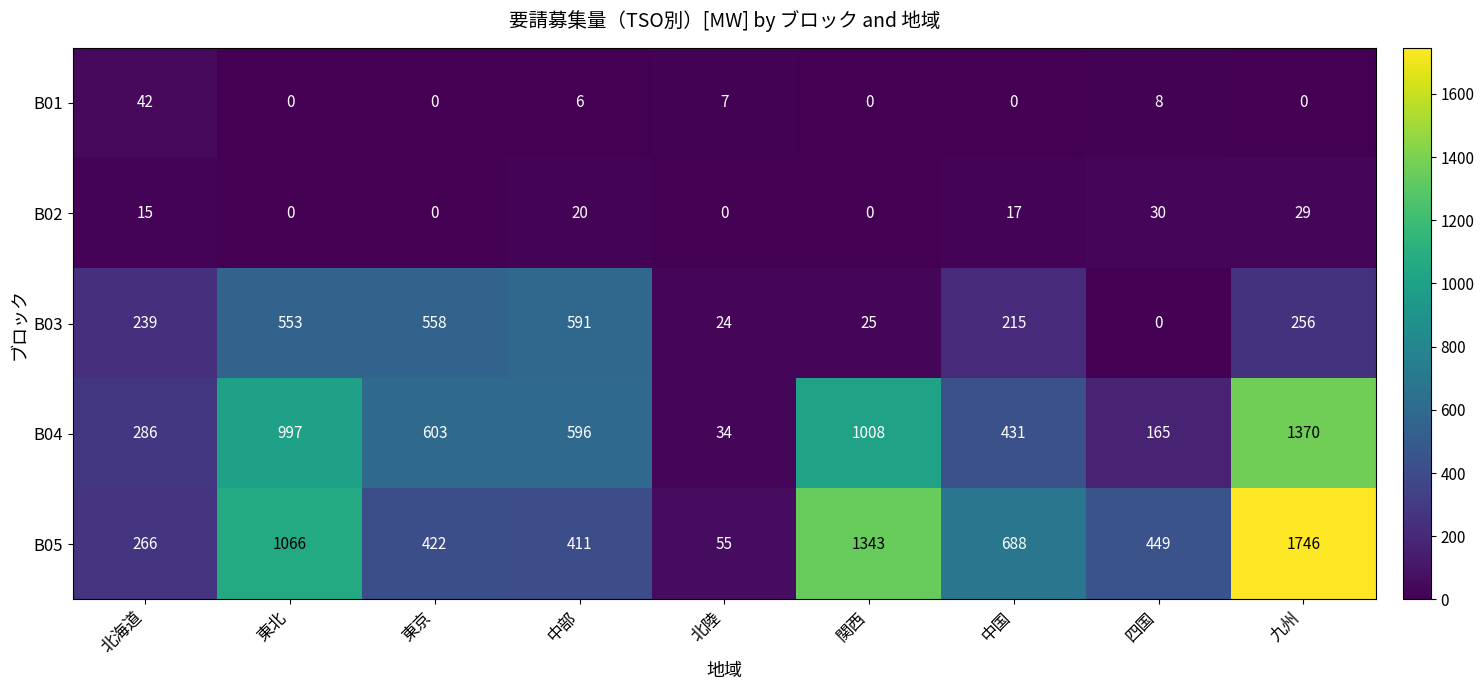

What is the sum of the B04 values at 四国 and 九州?

1535